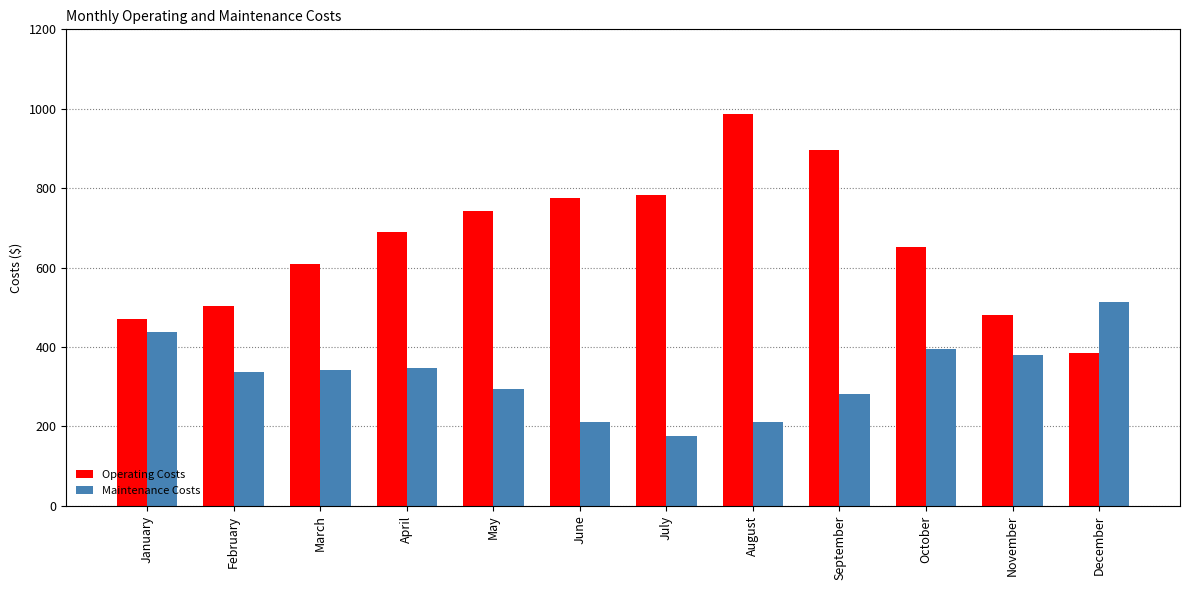

At March, list the series in order from smallest to largest.

Maintenance Costs, Operating Costs